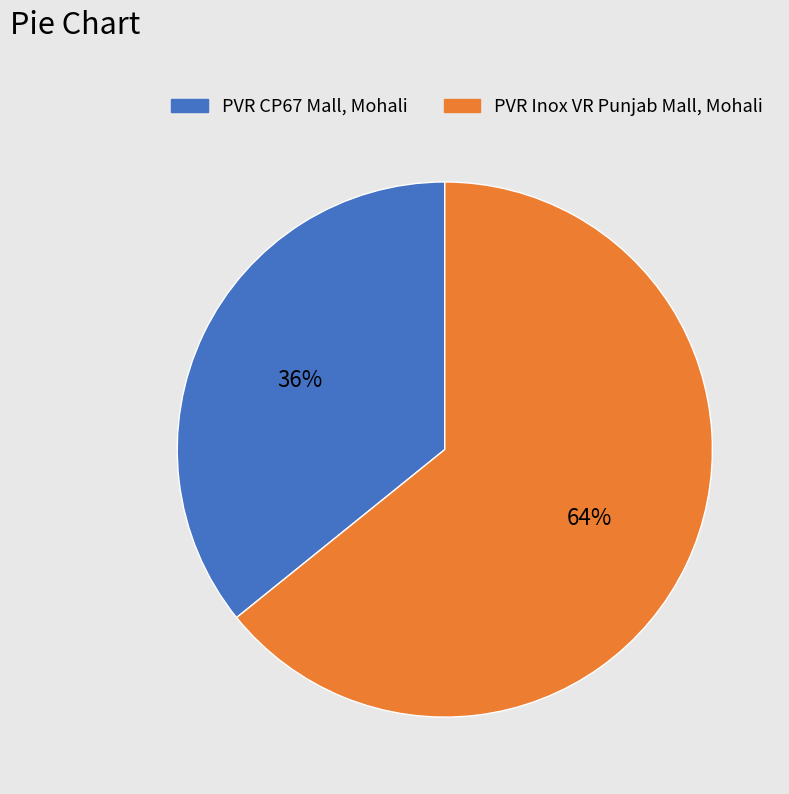

How many segments does this pie chart have?

2